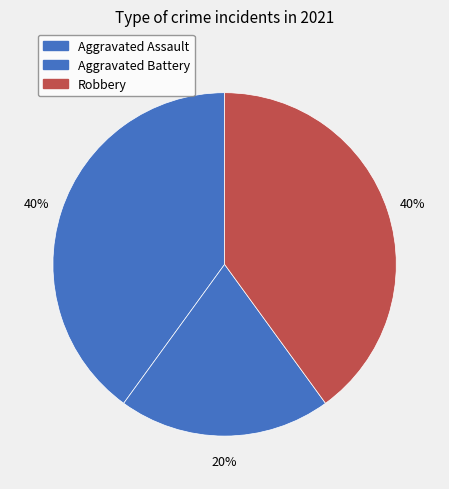

How many segments does this pie chart have?

3